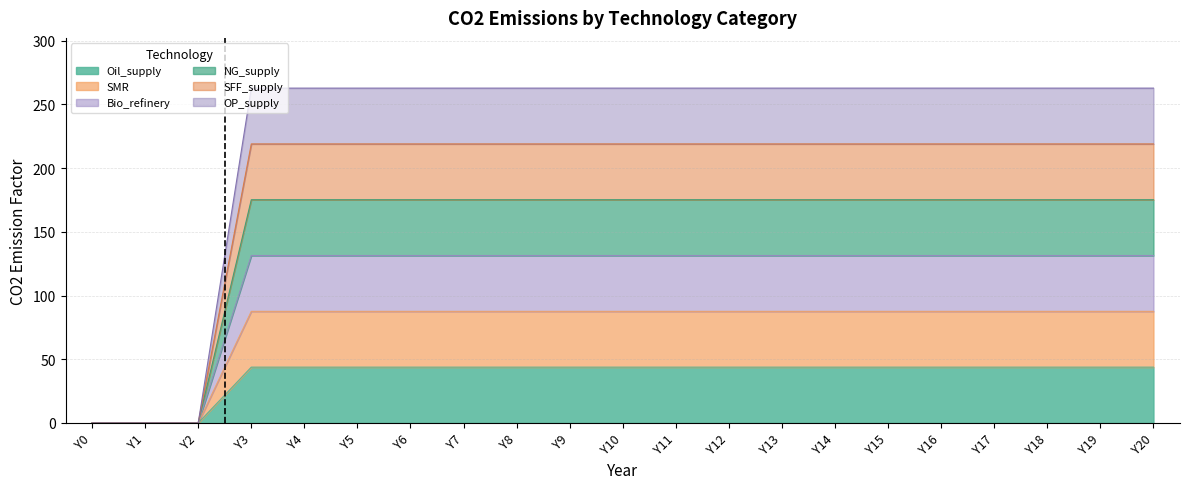

Does the chart have visible grid lines?

Yes